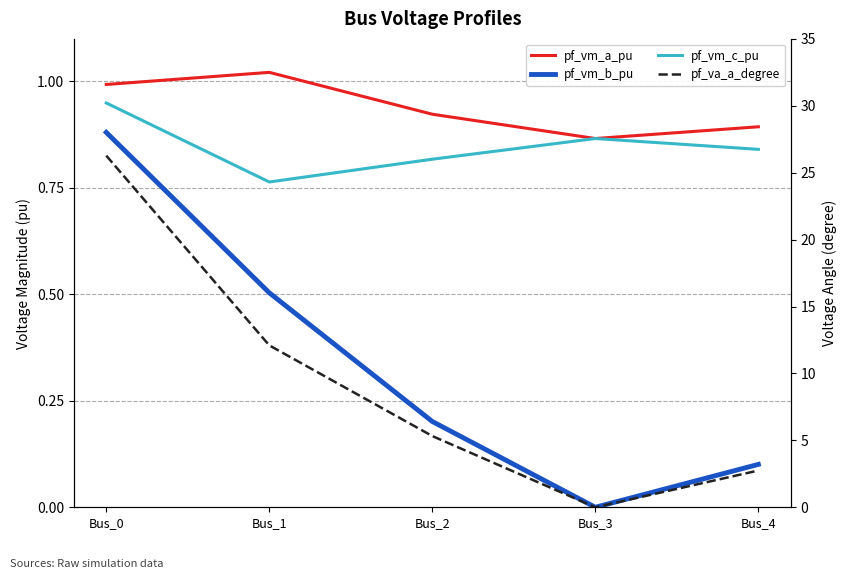

Which series has the largest range (max minus min)?

pf_va_a_degree